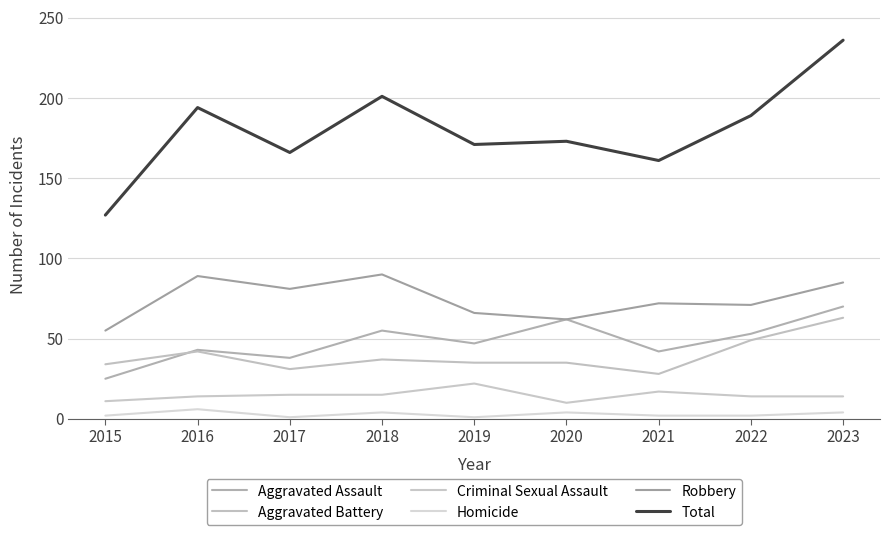

At which label is Aggravated Battery closest to 45?

2016